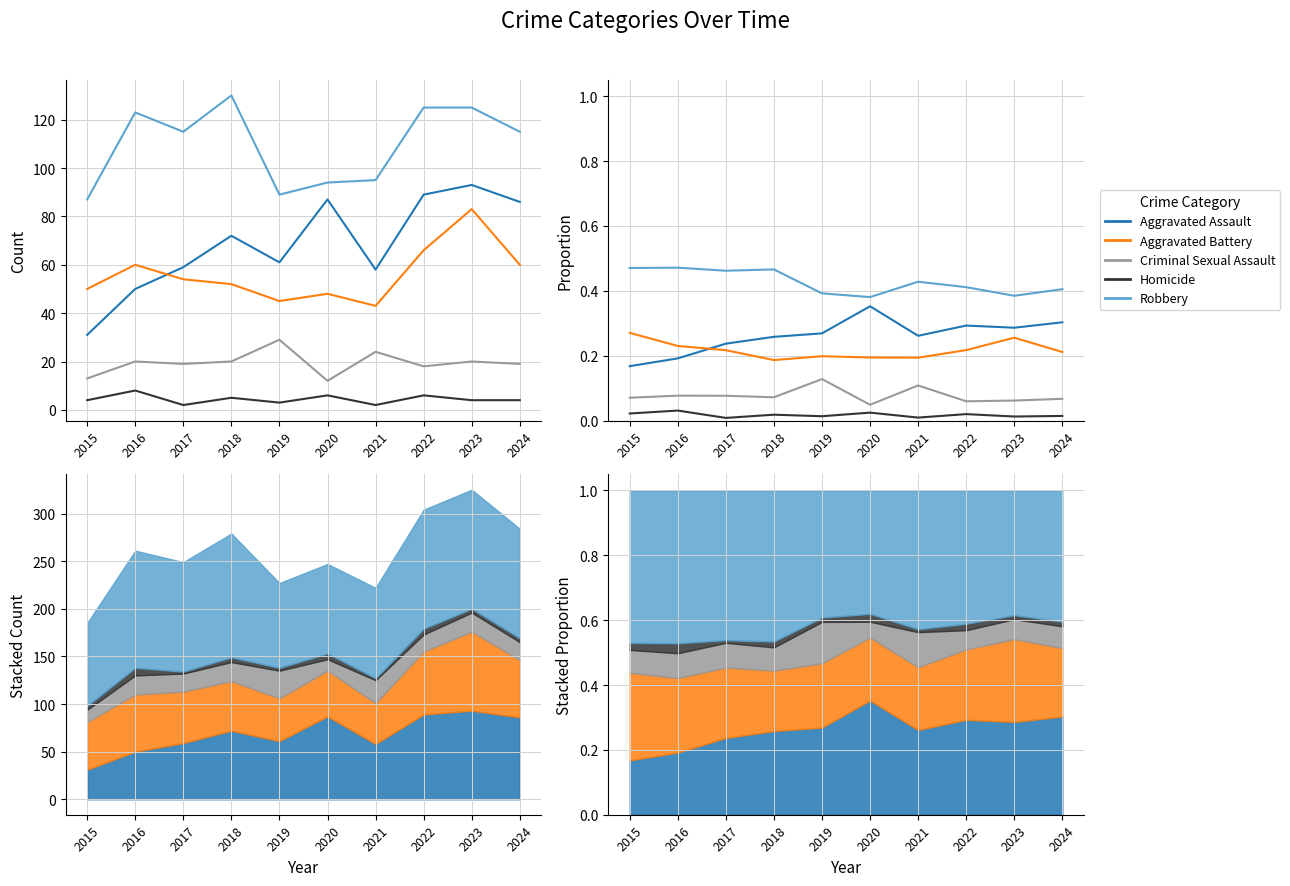

Which category has the highest value across all series?

2016